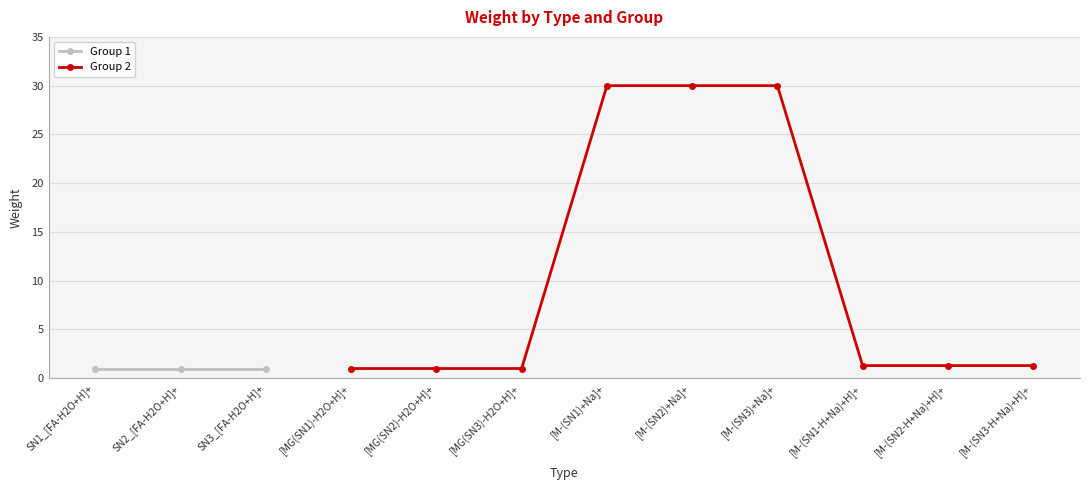

The Group 2 series shows 30.0 at [M-(SN3)+Na]+. True or false?

True